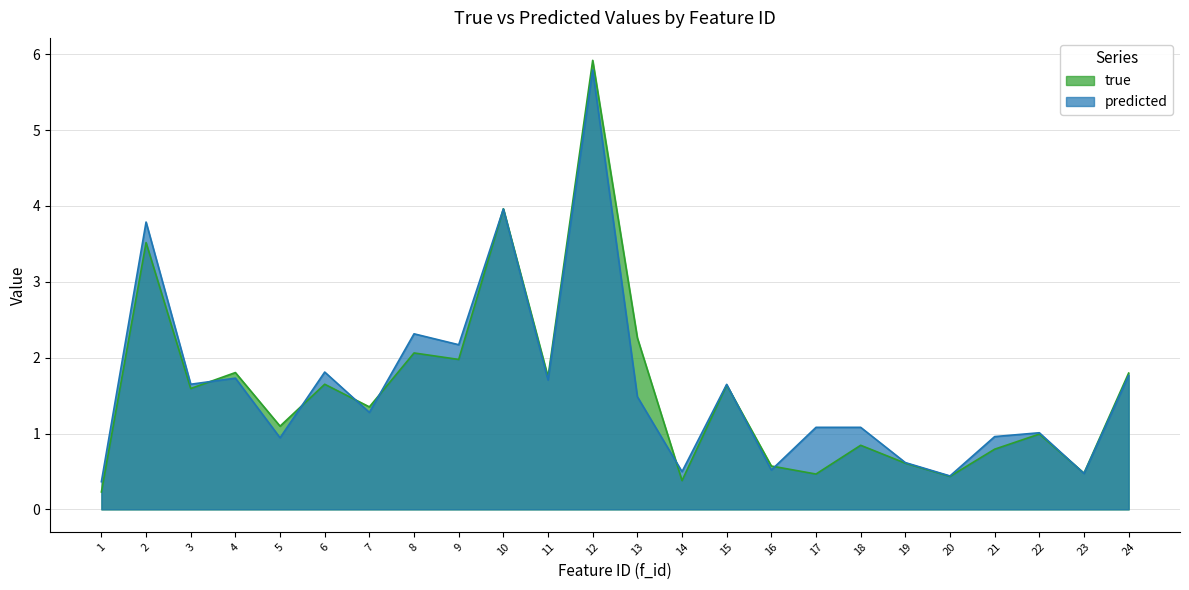

What is the total value across all series at 23?

1.0